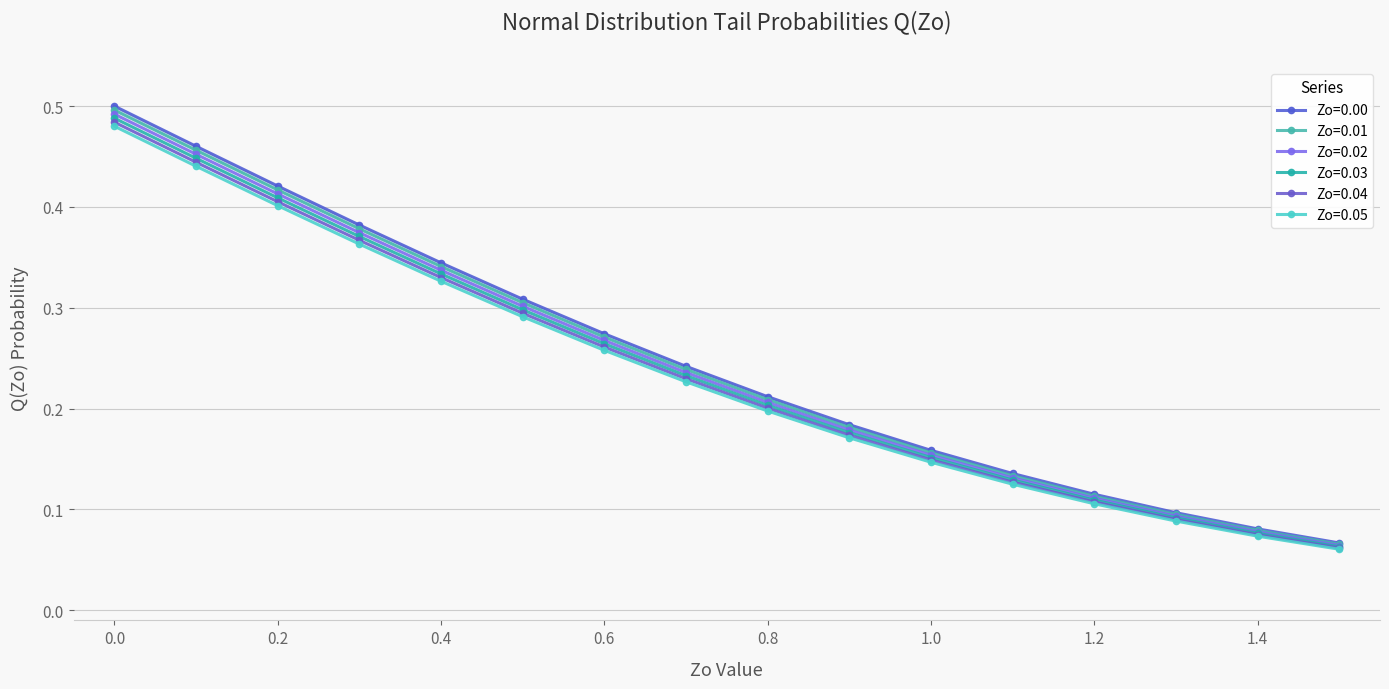

Between 0.3 and 1.4, which series saw the biggest shift?

Zo=0.00